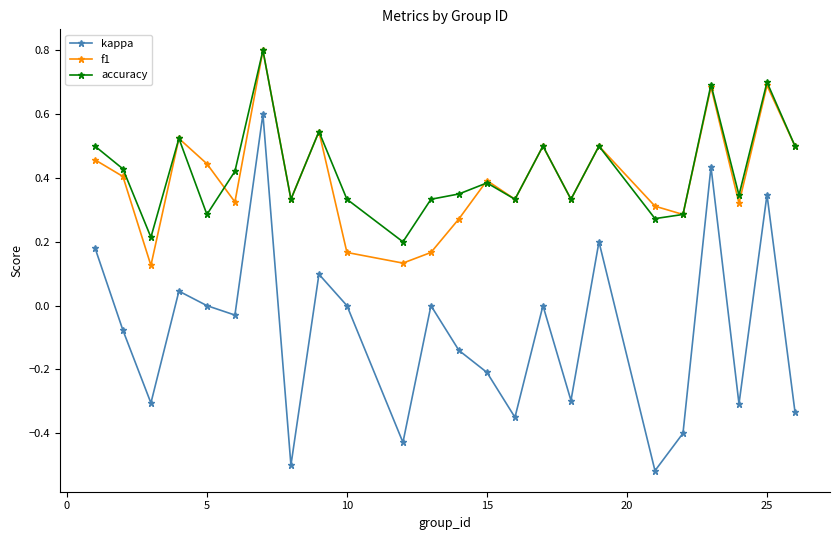

What is the greatest value displayed?

0.8